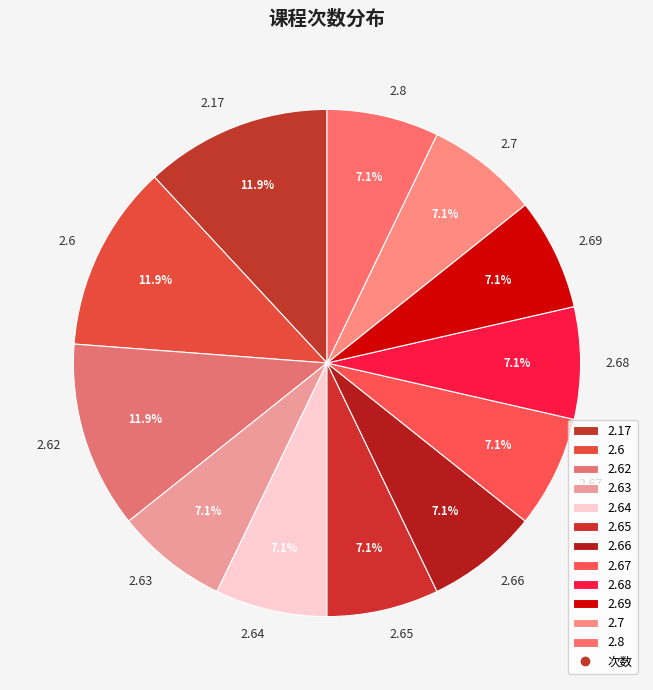

The 2.68 slice represents 16% of the pie. True or false?

False